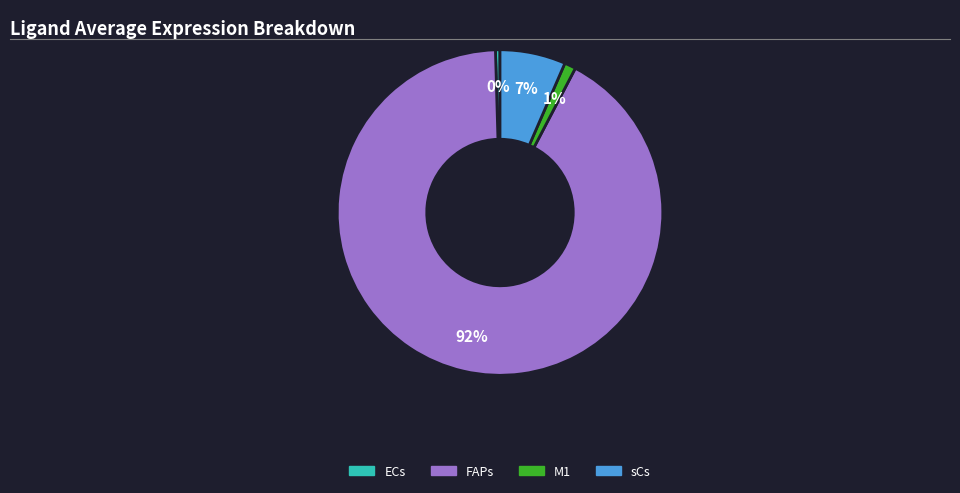

Rank the categories by value from lowest to highest.

ECs, M1, sCs, FAPs